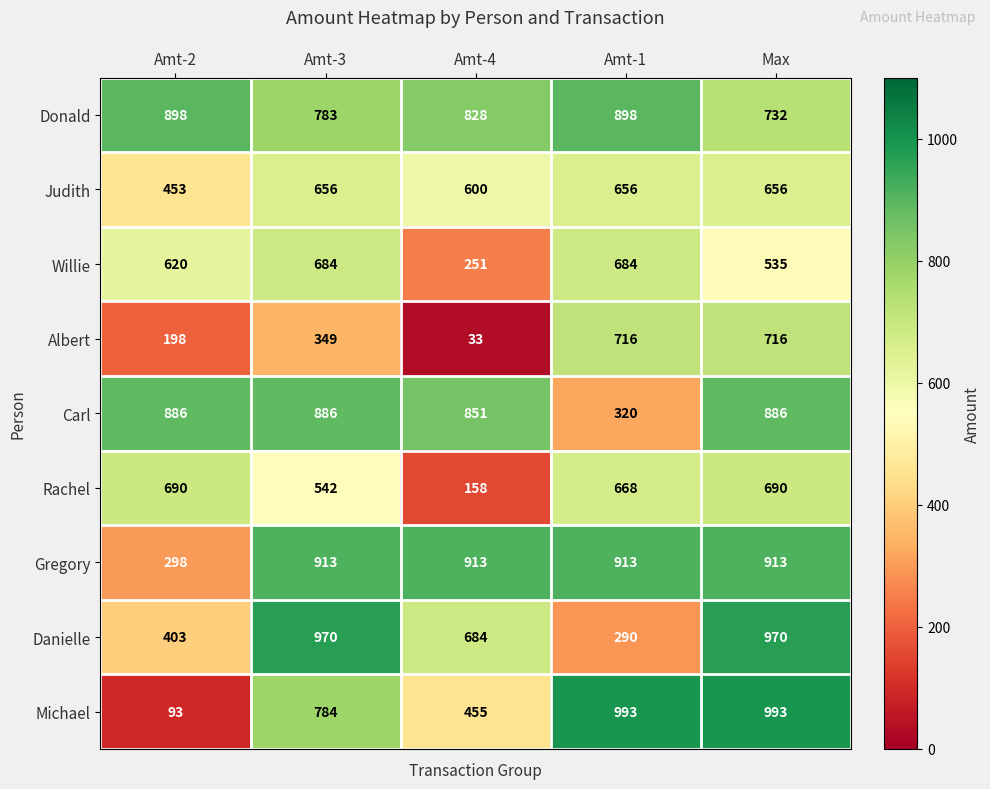

True or false: Rachel has a value of 542 at Amt-3.

True